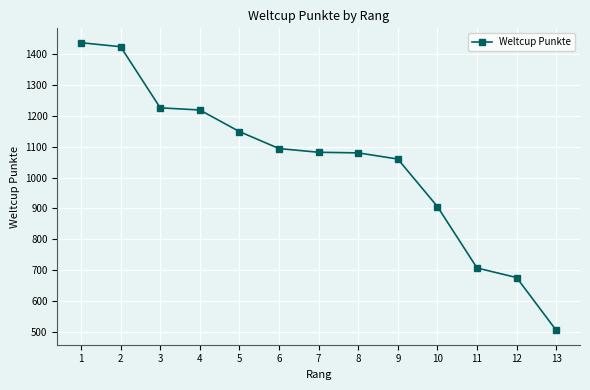

True or false: the data shows 1082 at 7.

True